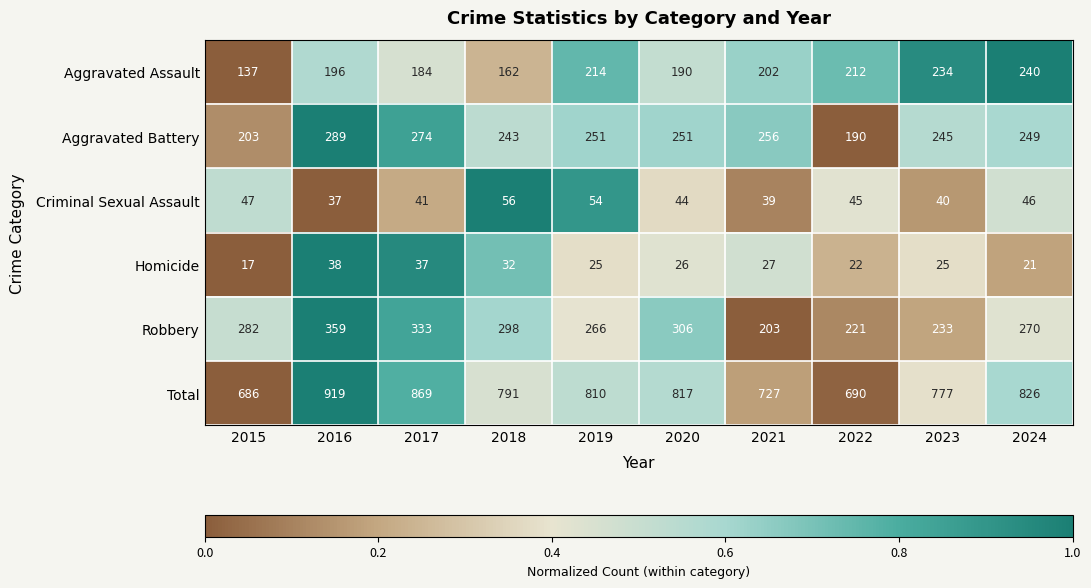

The Aggravated Battery series shows 203 at 2015. True or false?

True